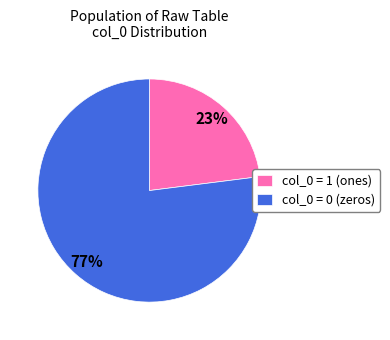

Is there a majority slice in this chart?

Yes